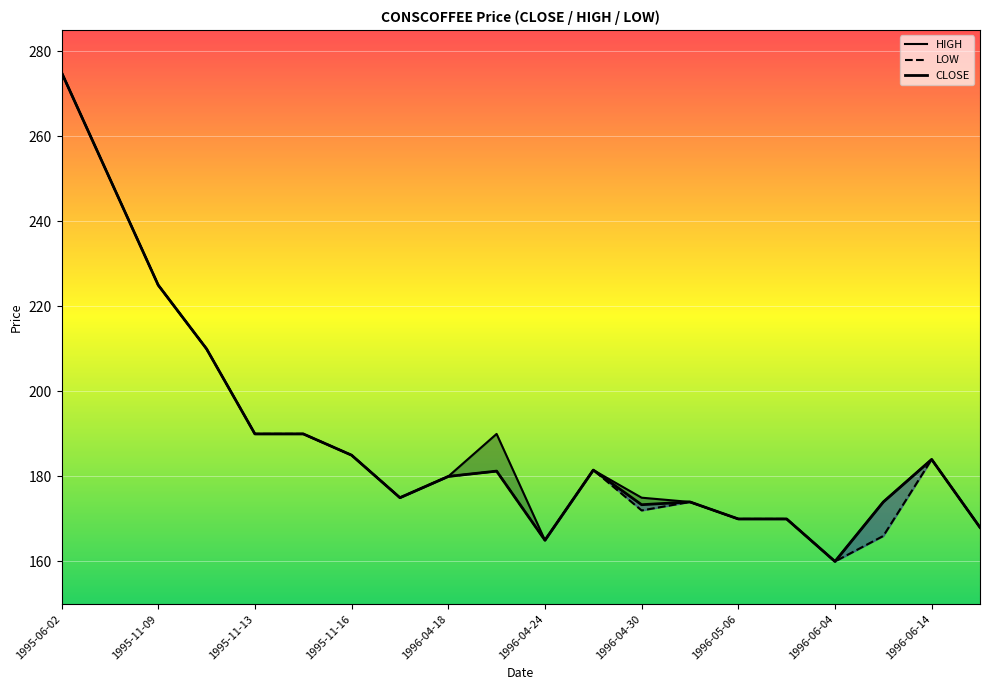

At which label does LOW reach its peak?

1995-06-02